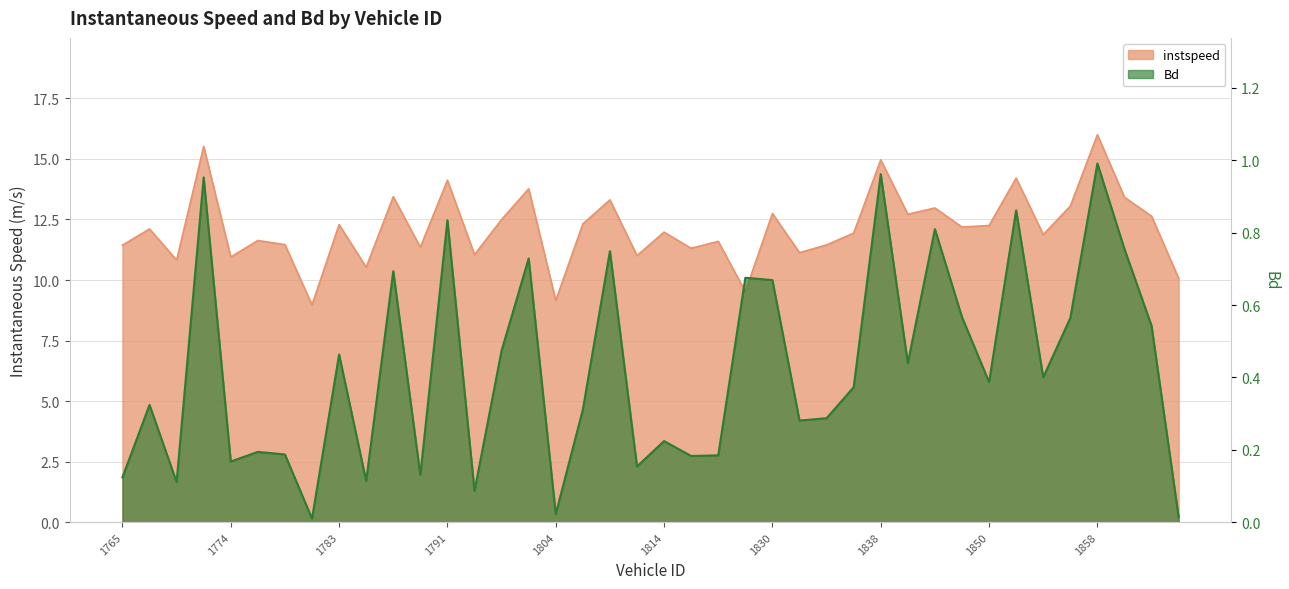

The Bd series shows 1.4 at 1772. True or false?

False